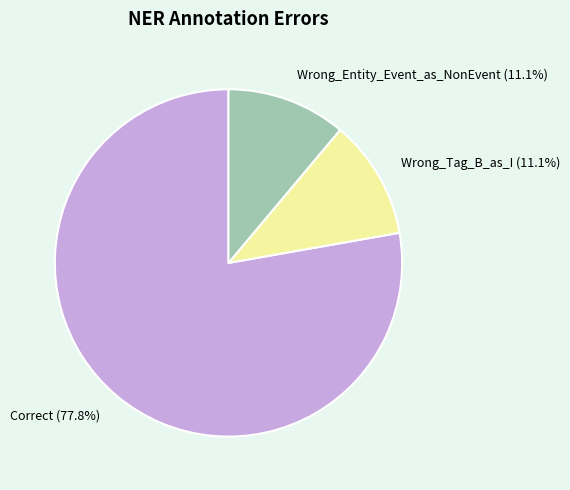

To the nearest percent, what is the combined percentage of Wrong_Entity_Event_as_NonEvent and Wrong_Tag_B_as_I?

22%